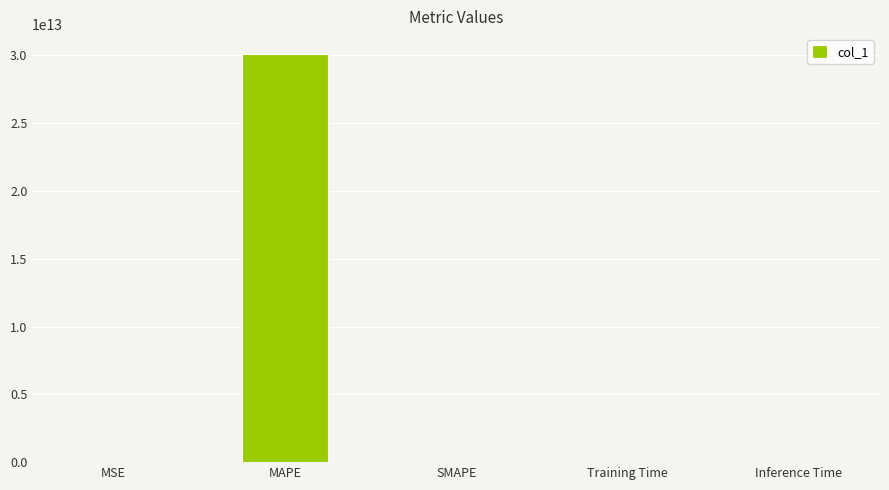

The value at MSE is 0.0. True or false?

True